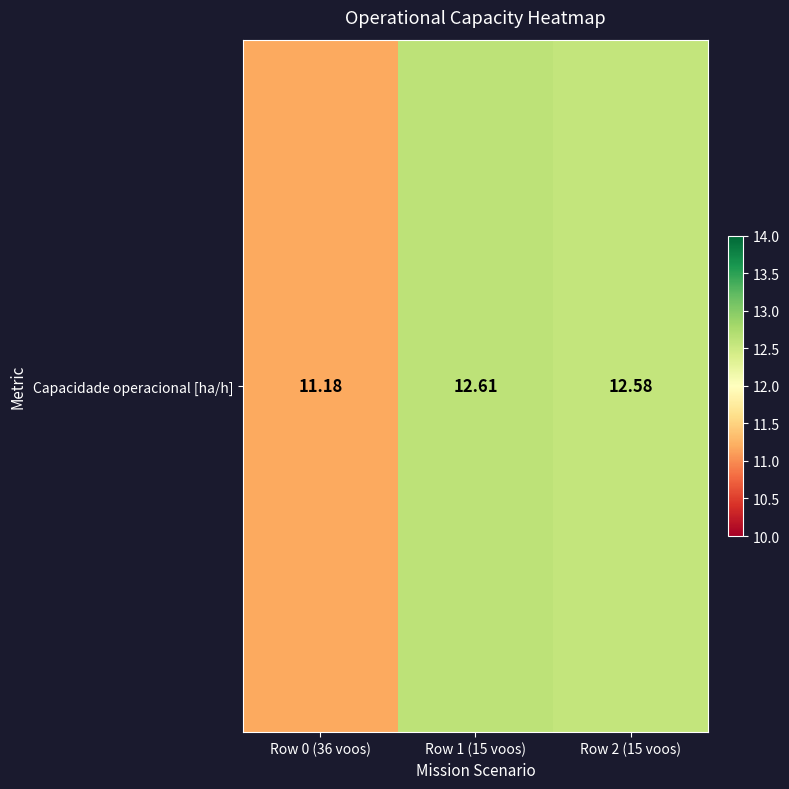

Reading left to right, list all the values displayed in this chart.

Row 0 (36 voos)=11.2	Row 1 (15 voos)=12.6	Row 2 (15 voos)=12.6